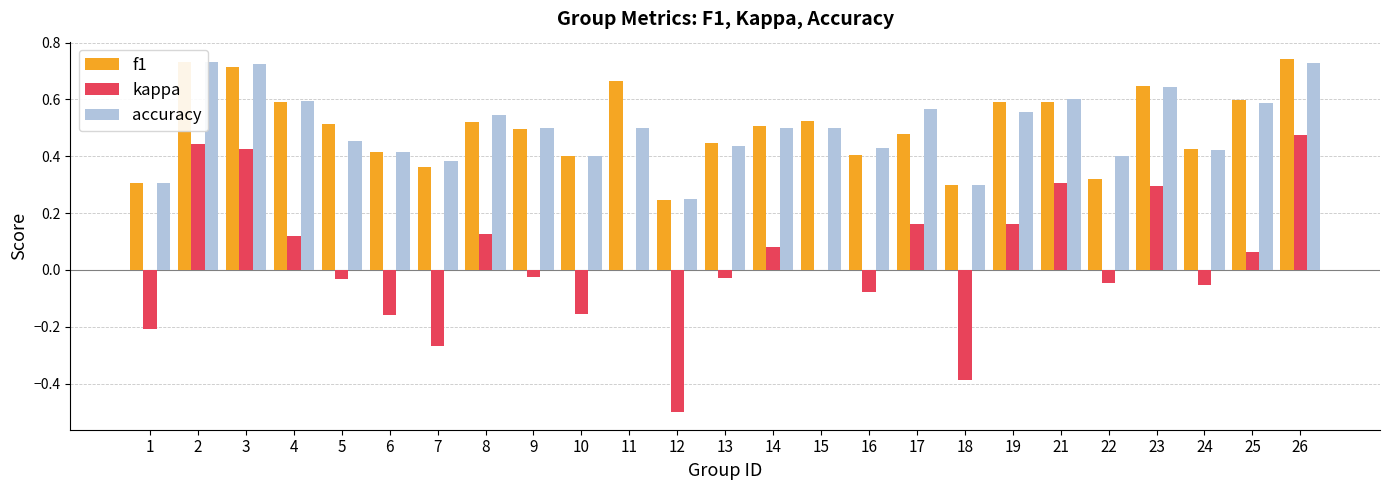

Is the value of f1 at 2 greater than the value of kappa at 15?

Yes